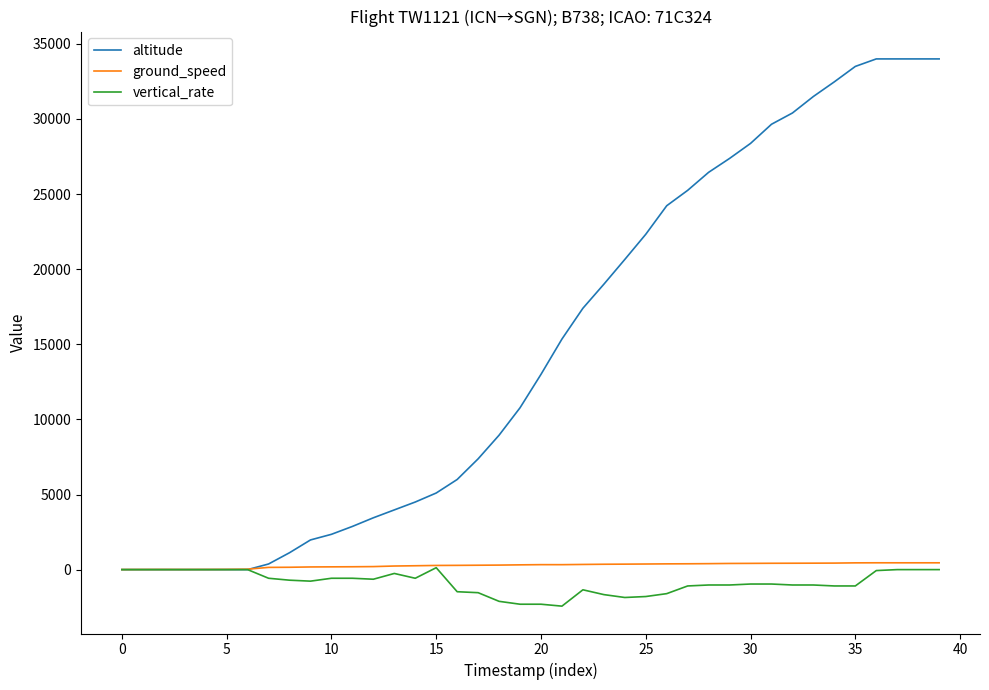

Which series has the widest spread of values?

altitude